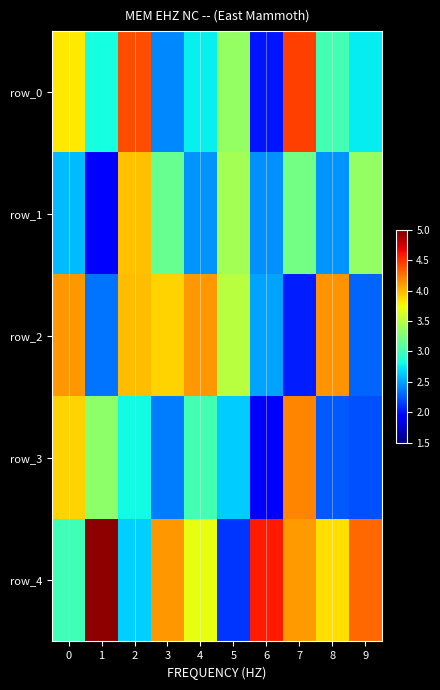

At which label is row_0 closest to 3?

8